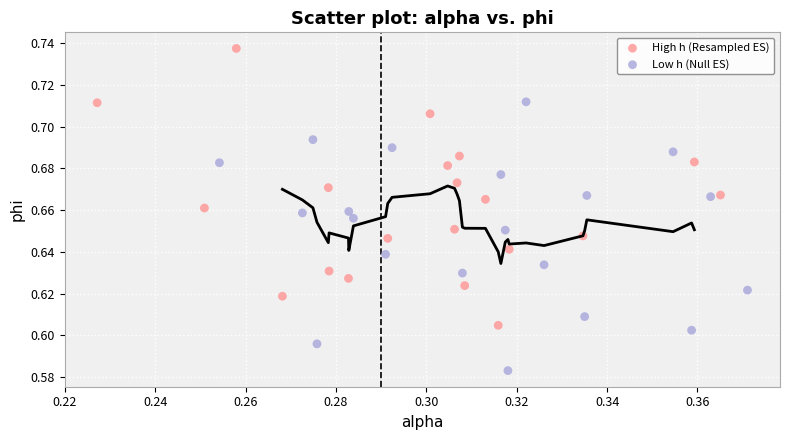

Which series reaches the maximum Y coordinate?

High h (Resampled ES)